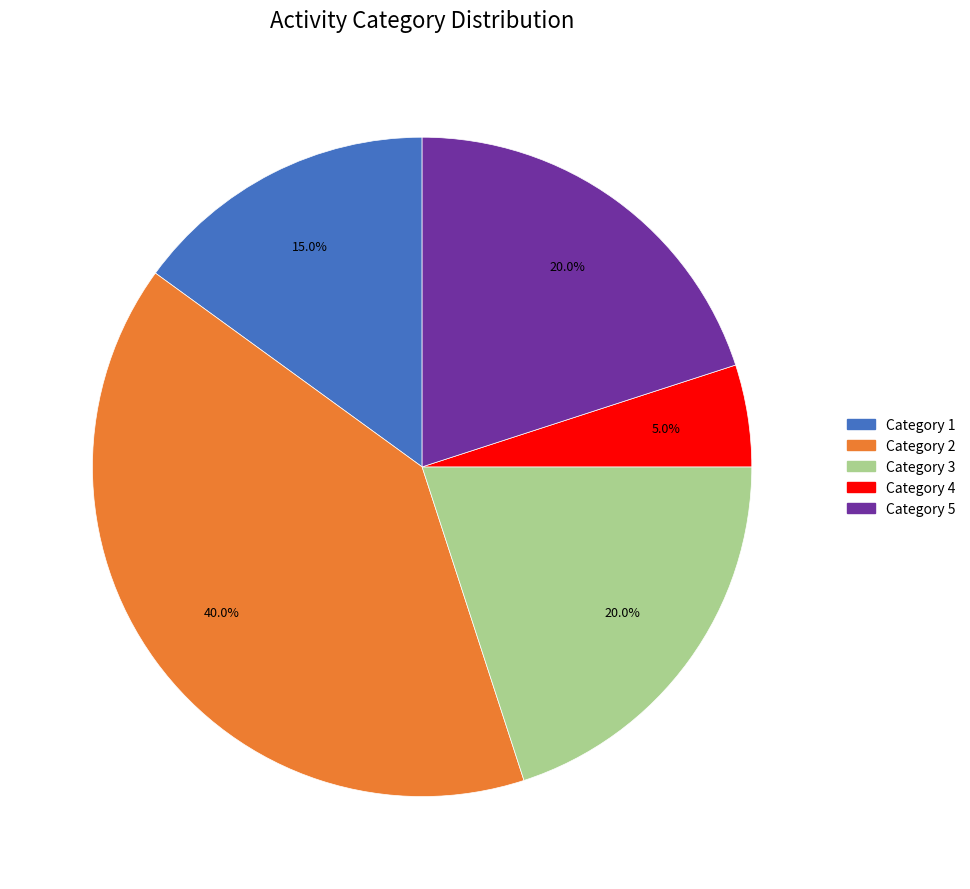

How many slices are in this pie chart?

5